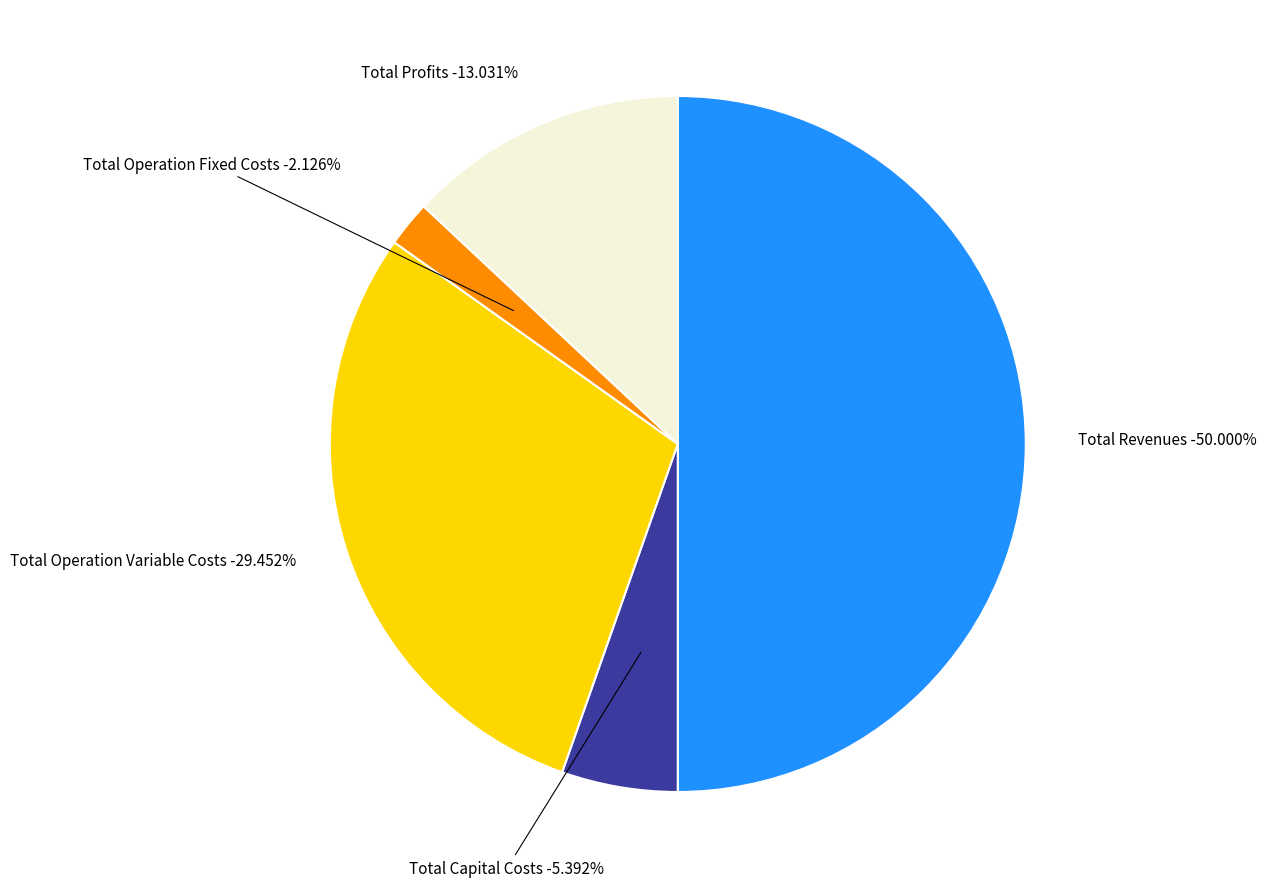

To the nearest percent, what percentage of the pie is Total Operation Variable Costs?

29%